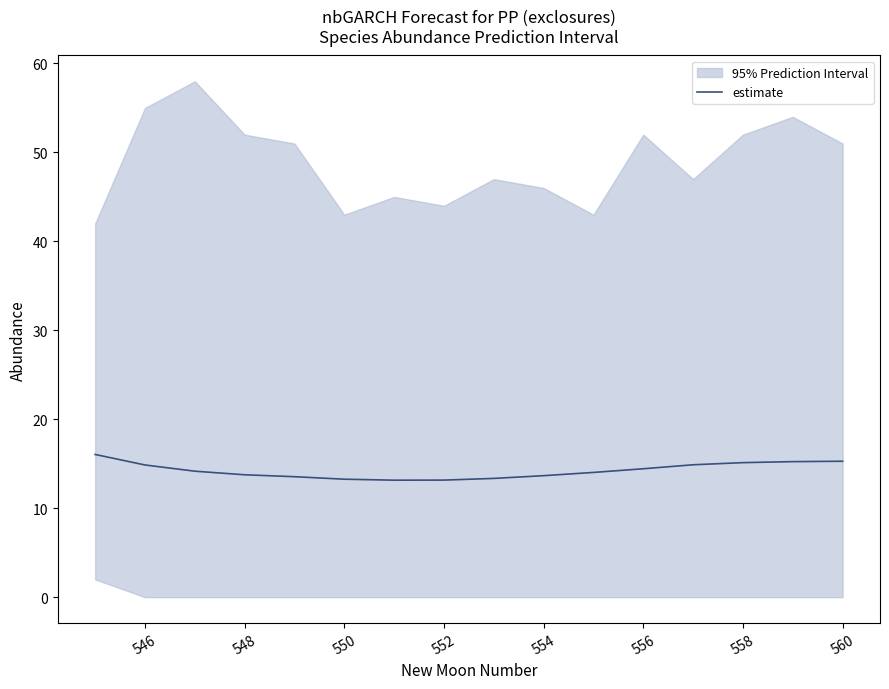

The estimate series shows 6.0 at 552. True or false?

False